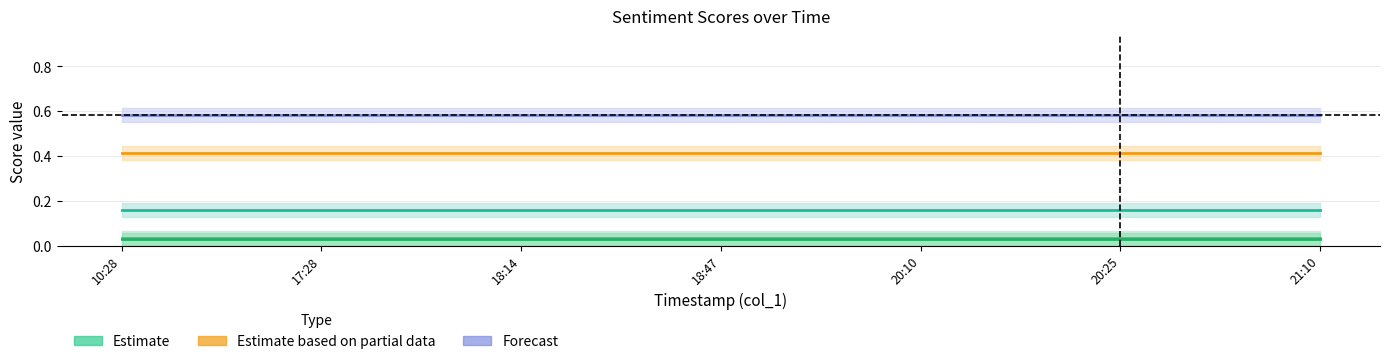

Which series has the widest spread of values?

Estimate